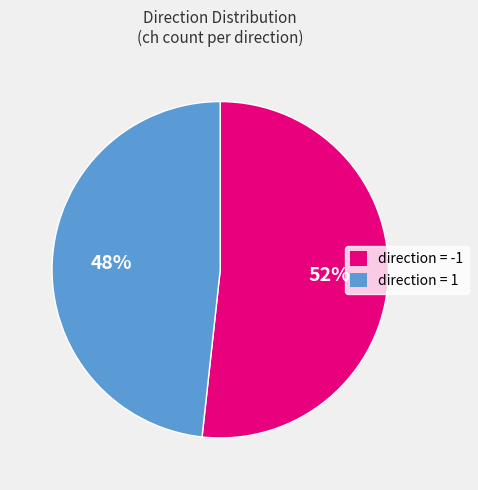

Is the sum of direction = -1 and direction = 1 greater than half?

Yes